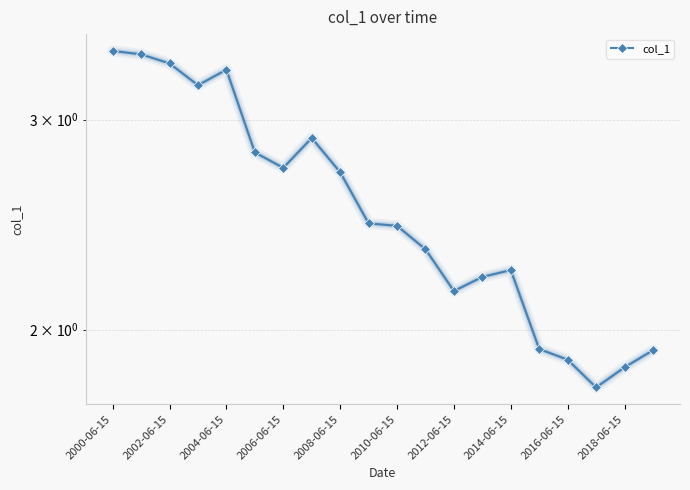

What is the difference between the second highest and second lowest values?

1.5